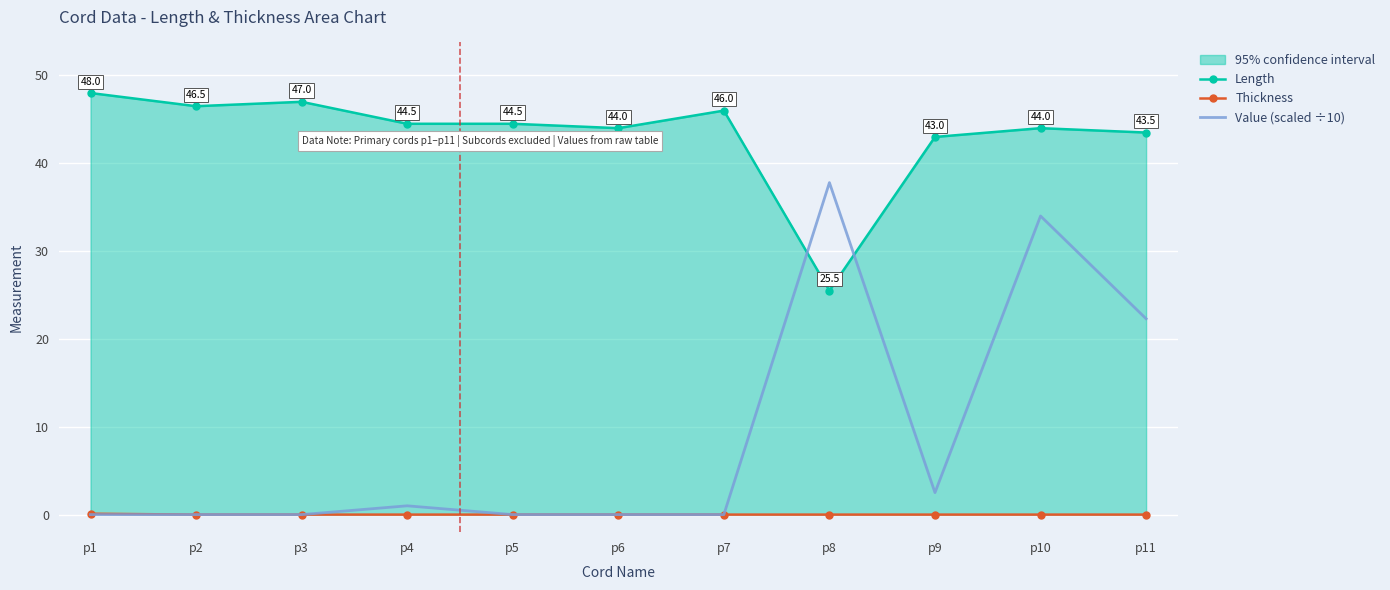

What is the greatest value displayed?

48.0